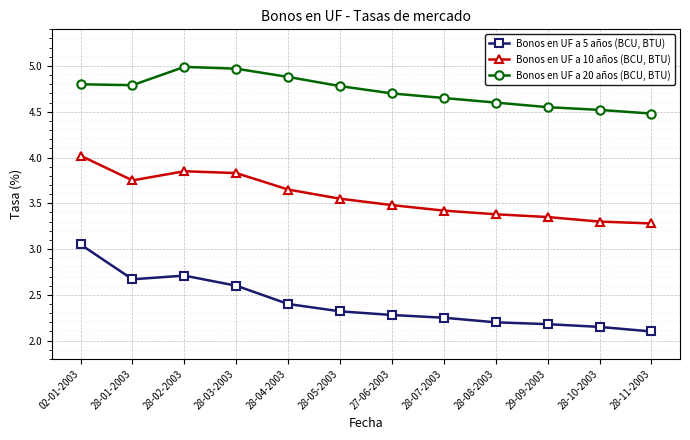

What is the greatest value displayed?

5.0